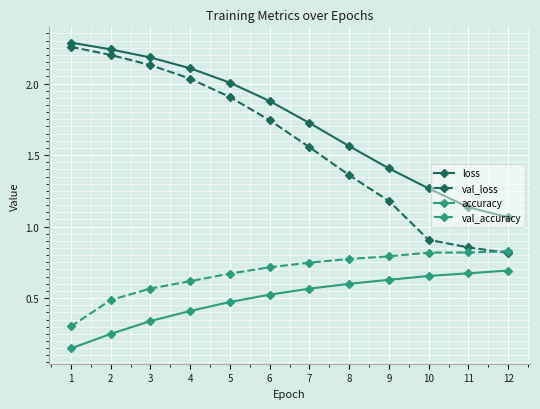

Rank the series at 9 from lowest to highest value.

accuracy, val_accuracy, val_loss, loss